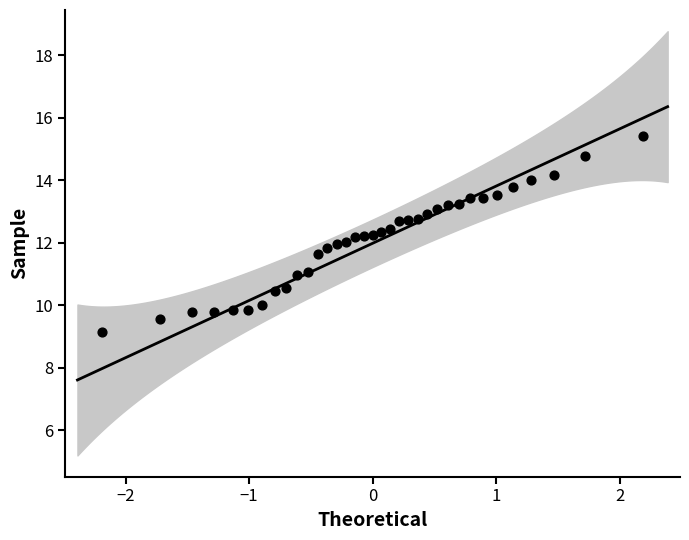

What is the range of Y values (max minus min)?

6.3